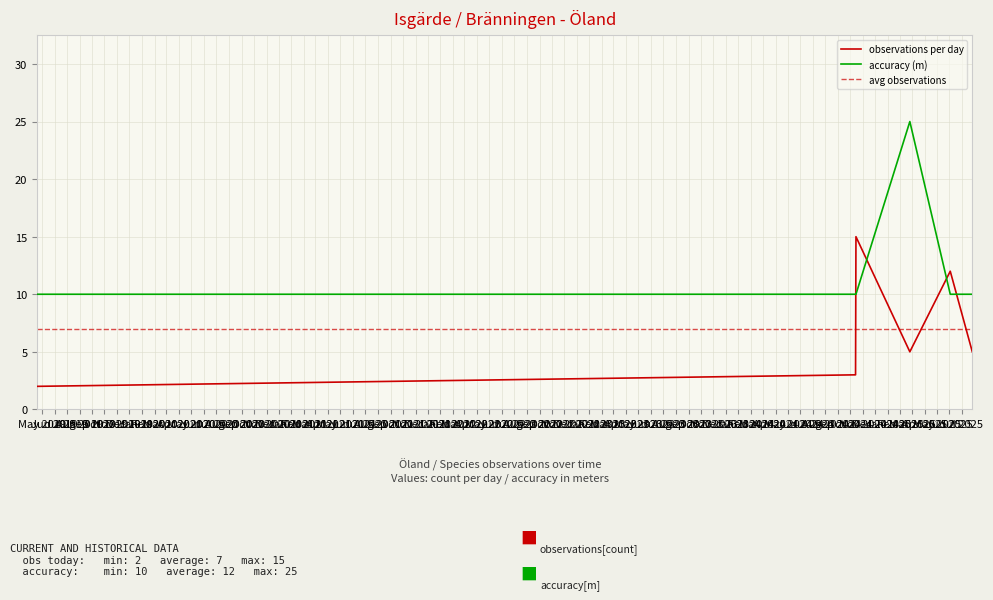

How many times do accuracy (m) and observations per day cross each other?

4